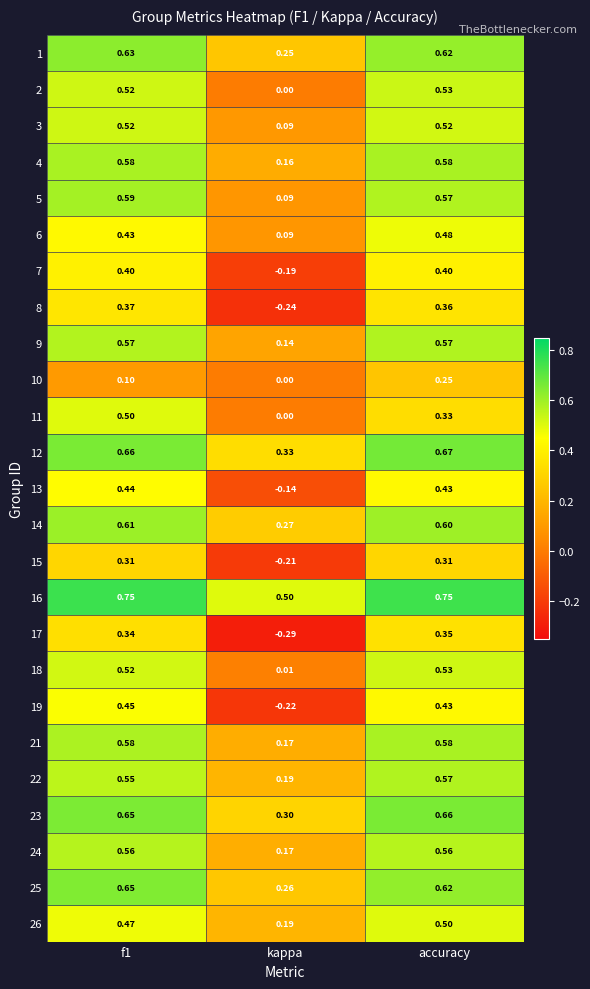

Is the value of 16 at f1 greater than the value of 13 at accuracy?

Yes